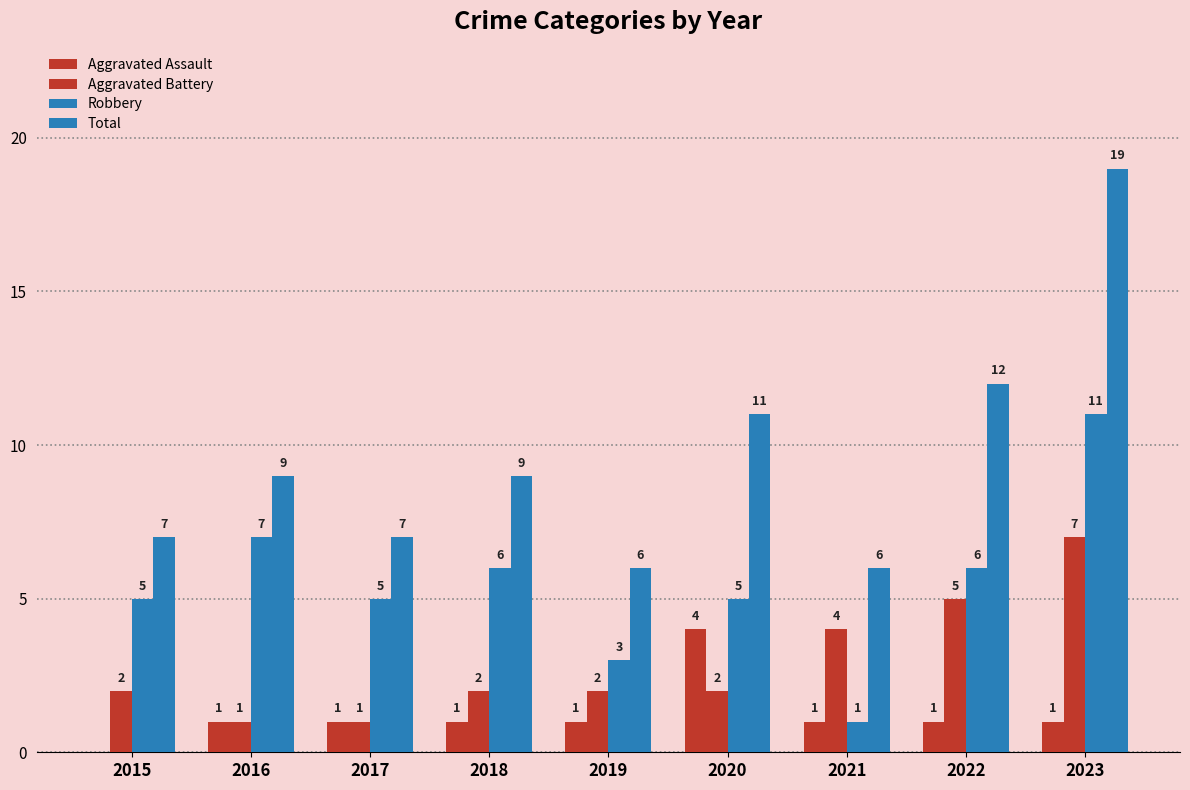

Reading left to right, list all the values displayed in this chart.

Aggravated Assault: 2015=0	2016=1	2017=1	2018=1	2019=1	2020=4	2021=1	2022=1	2023=1
Aggravated Battery: 2015=2	2016=1	2017=1	2018=2	2019=2	2020=2	2021=4	2022=5	2023=7
Robbery: 2015=5	2016=7	2017=5	2018=6	2019=3	2020=5	2021=1	2022=6	2023=11
Total: 2015=7	2016=9	2017=7	2018=9	2019=6	2020=11	2021=6	2022=12	2023=19